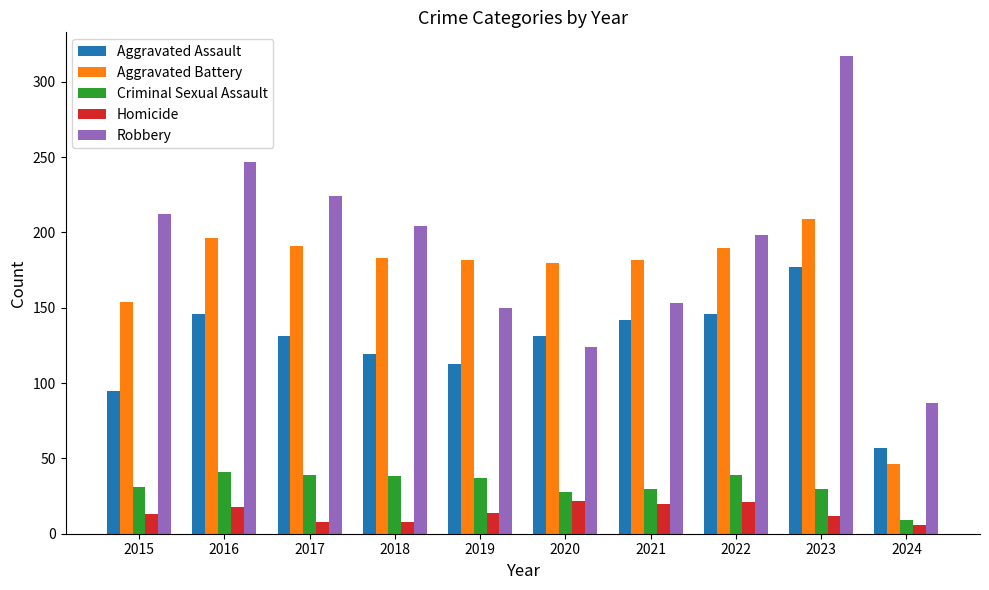

Which category has the highest value across all series?

2023